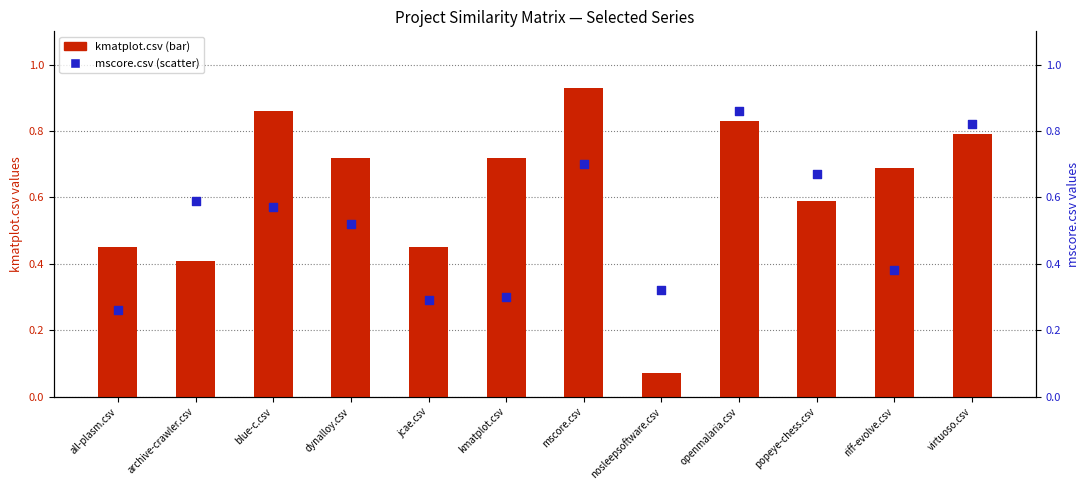

Which series contains the highest Y value?

kmatplot.csv (bar)